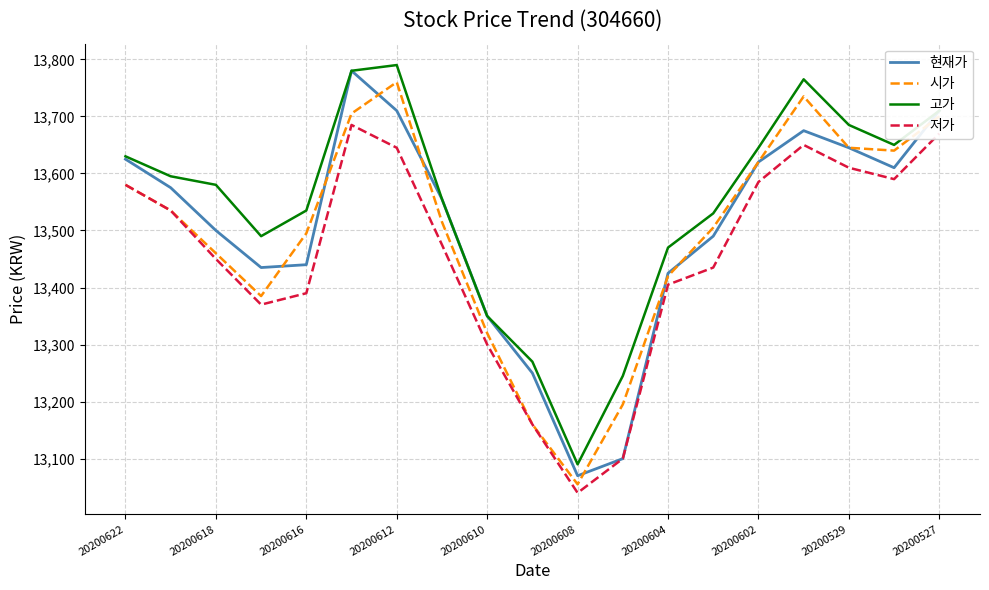

Which series has the largest total across all categories?

고가